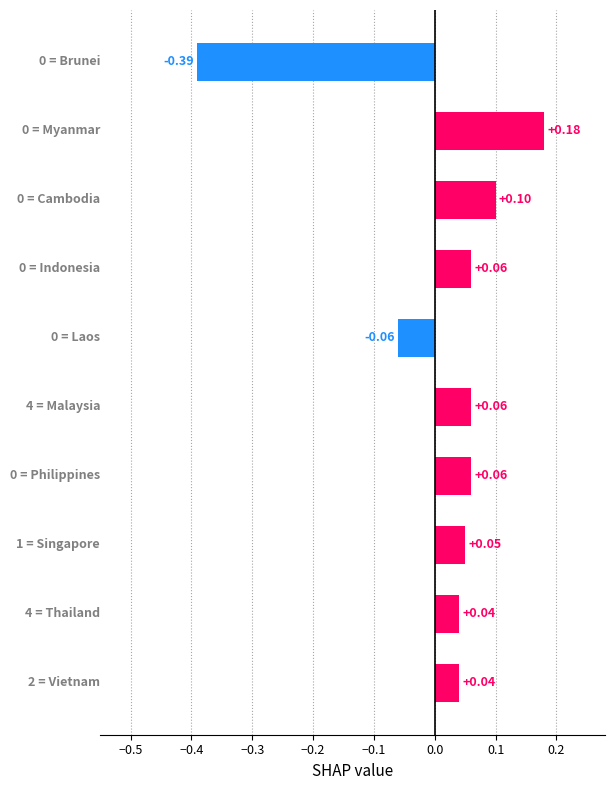

How many positive values are there?

8